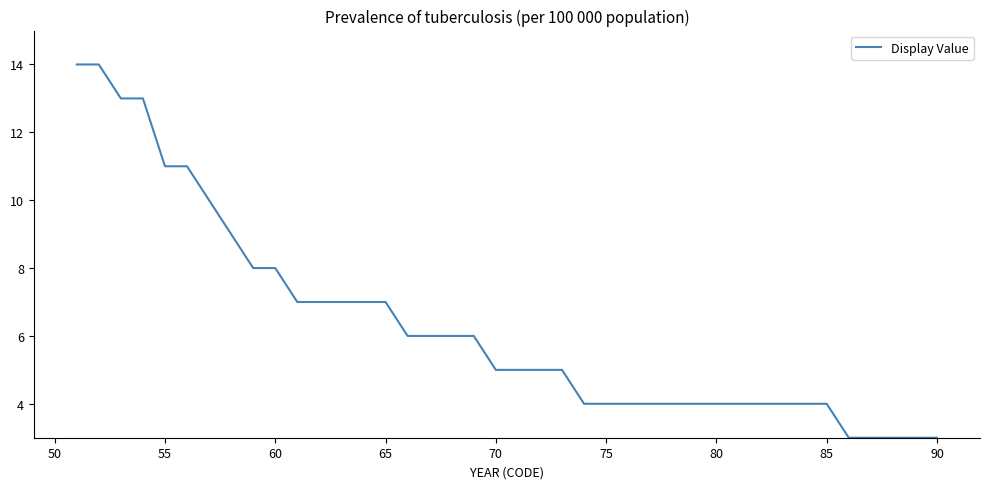

What is the smallest value displayed?

3